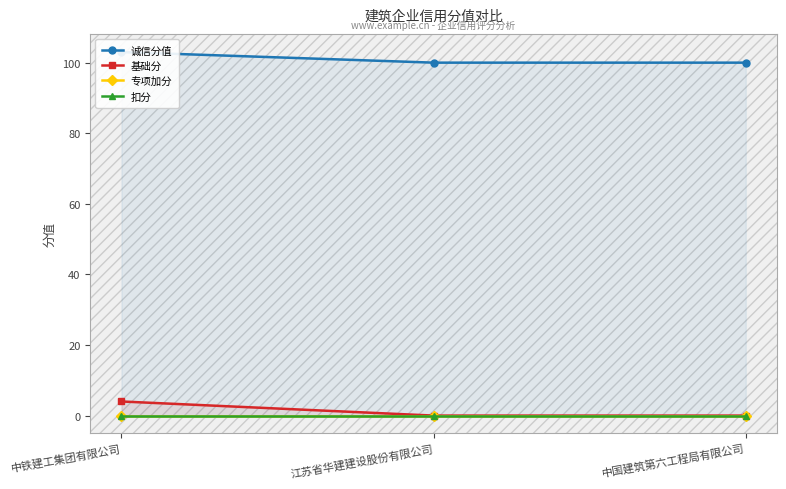

True or false: 专项加分 has a value of 0 at 江苏省华建建设股份有限公司.

True